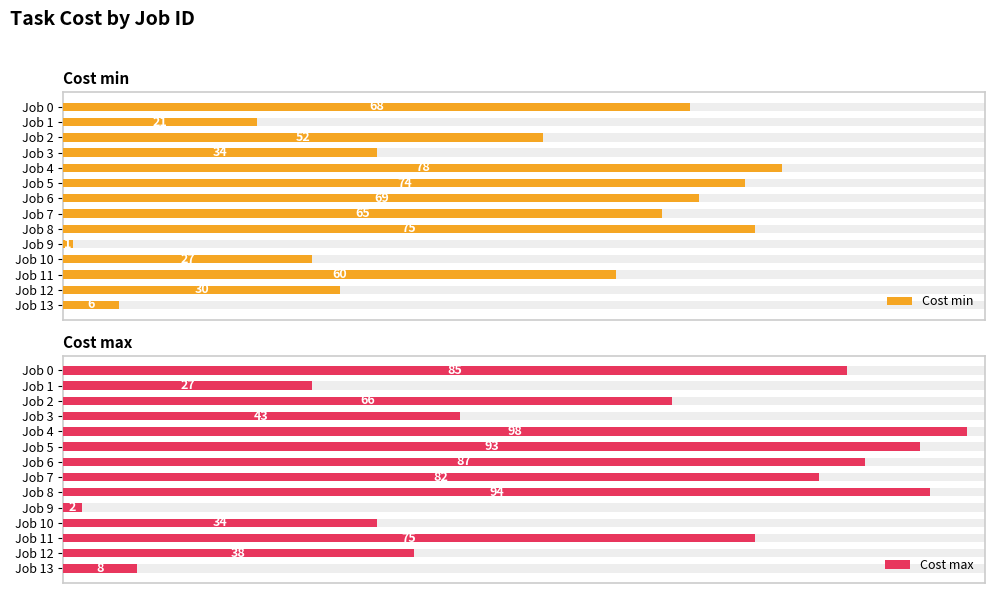

Which category has the lowest value across all series?

Job 9